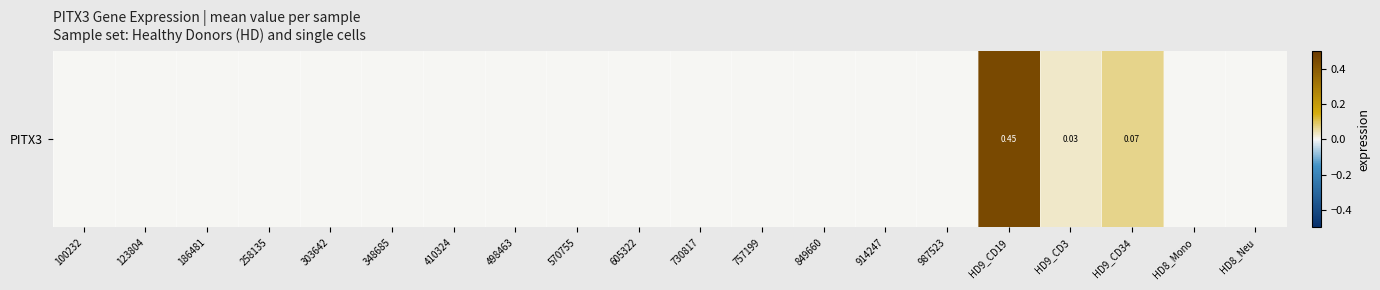

The value at HD9_CD19 is 0.7. True or false?

False